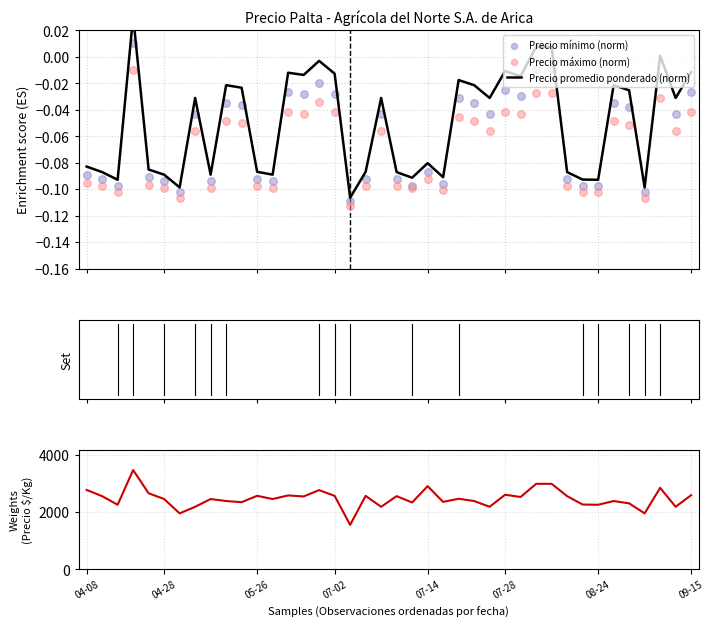

Which series has the largest Y range (max minus min)?

Precio $/Kg